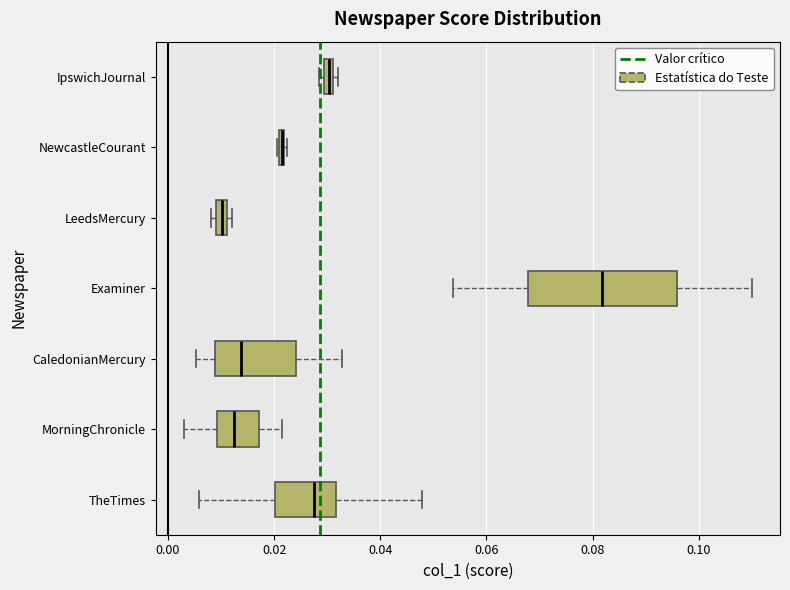

Where is the right edge of the box for TheTimes on the x-axis? The values are not printed on the chart, so give them approximately, as read against the axis.

0.032